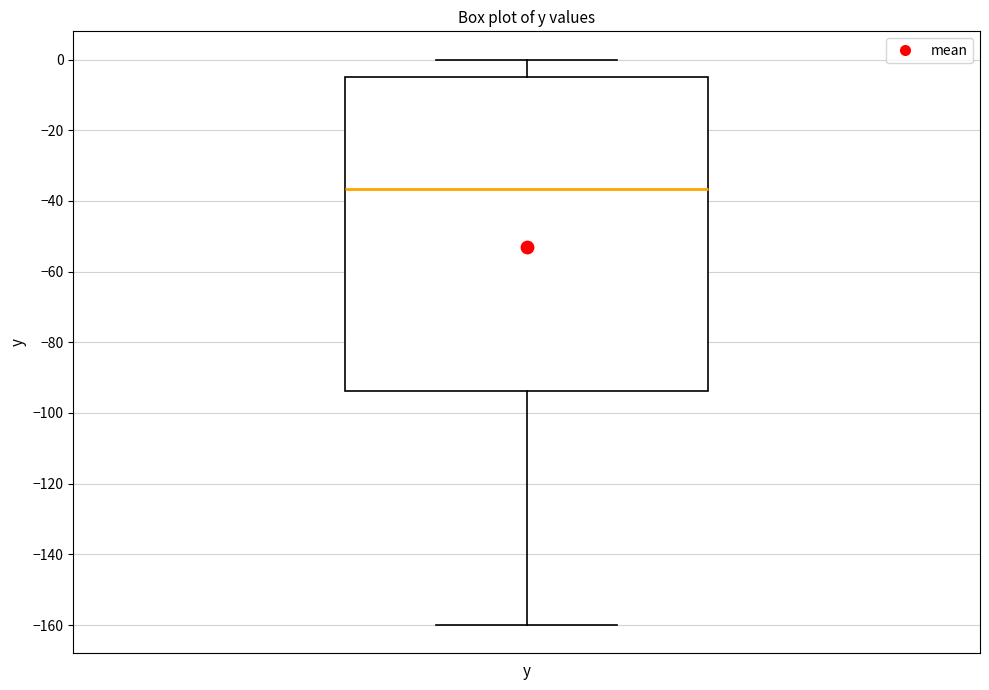

Transcribe this box plot: give where the median line is, the range the box spans, and where the two whiskers end, as read against the y-axis. The values are not printed on the chart, so give them approximately, as read against the axis.

median -36, box -94 to -4, whiskers -160 to 0